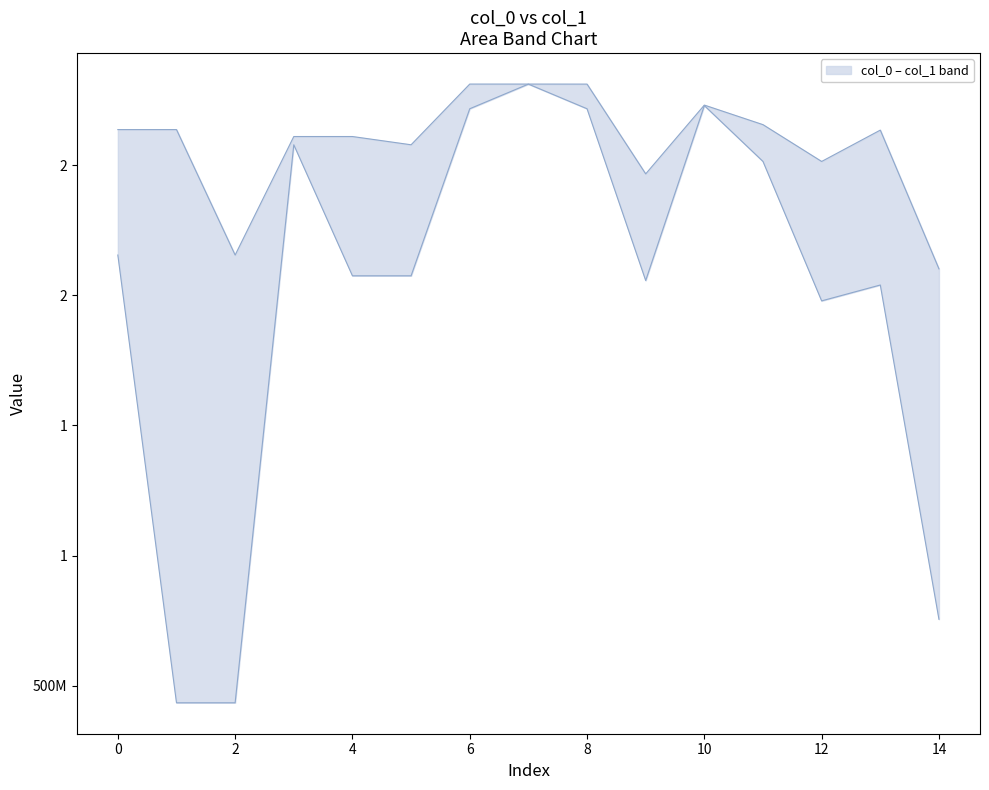

What is the average value of the col_0 series?

2438889780